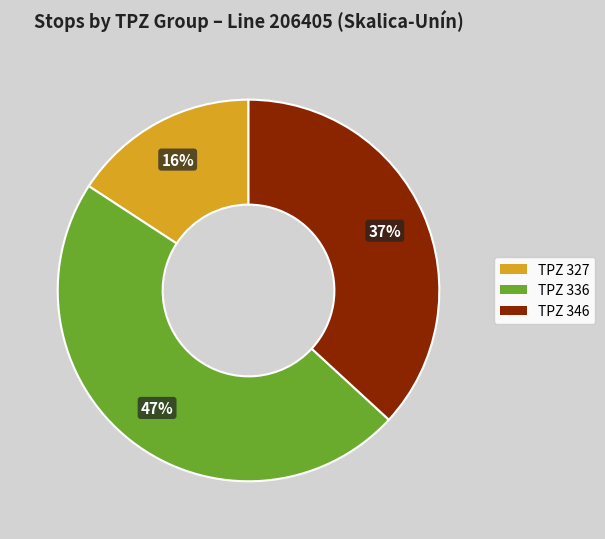

Does any single category account for the majority?

No